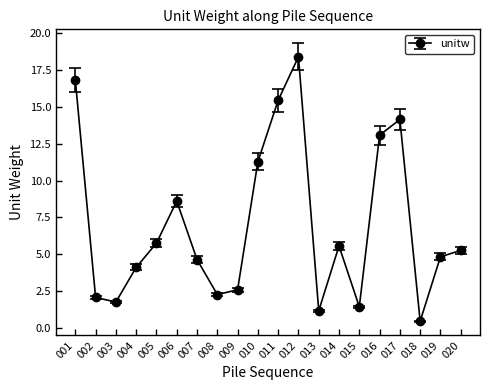

What is the sum of the values at 013 and 003?

2.9